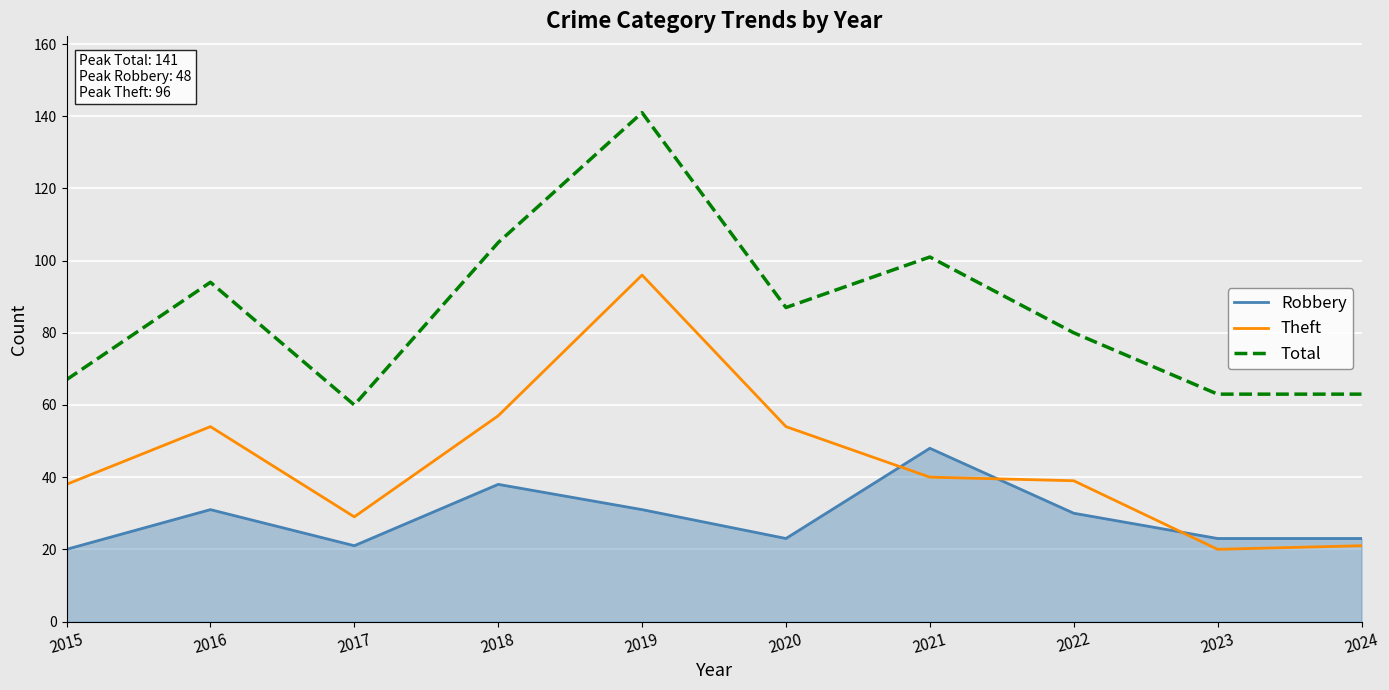

What is the spread (max minus min) of values at 2020?

64